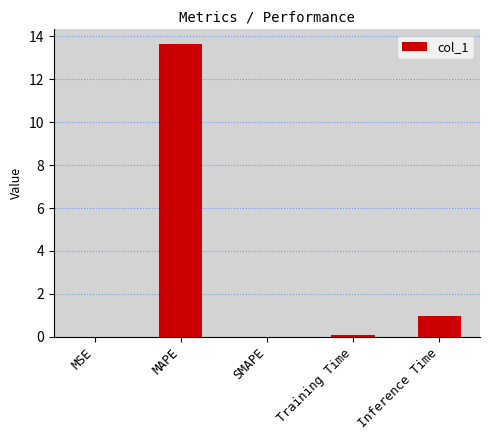

Are the bars horizontal?

No